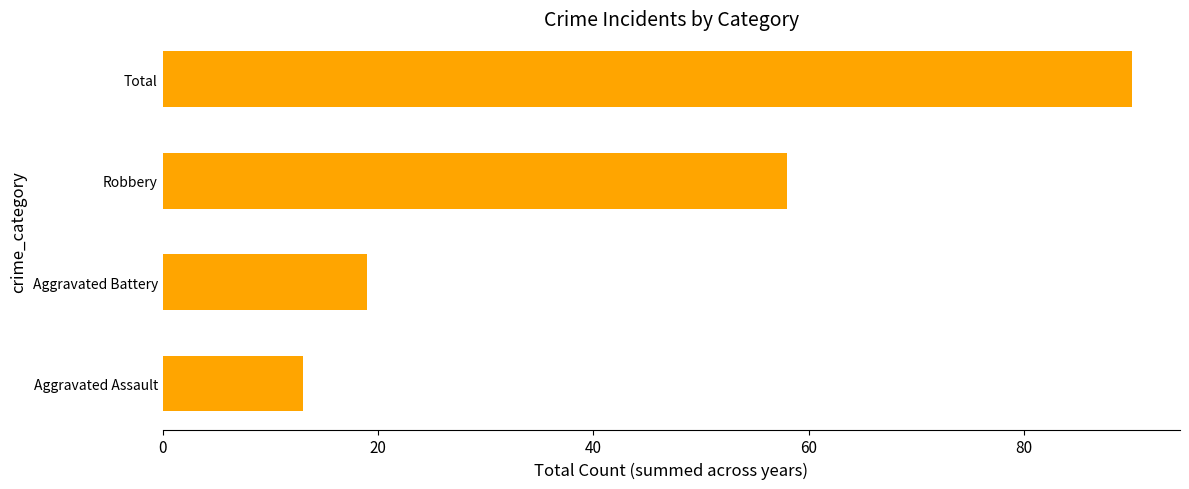

What is the minimum value shown in the chart?

13